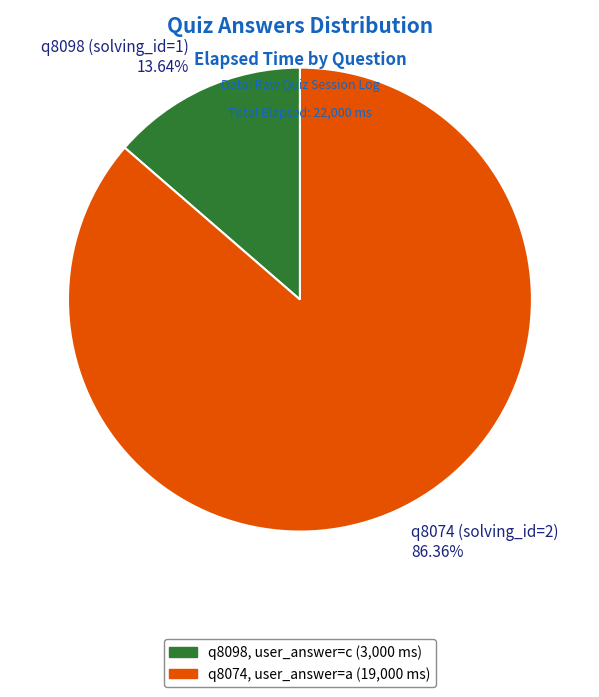

To the nearest percent, what is the difference between the q8074 (solving_id=2) and q8098 (solving_id=1) slice percentages?

73%